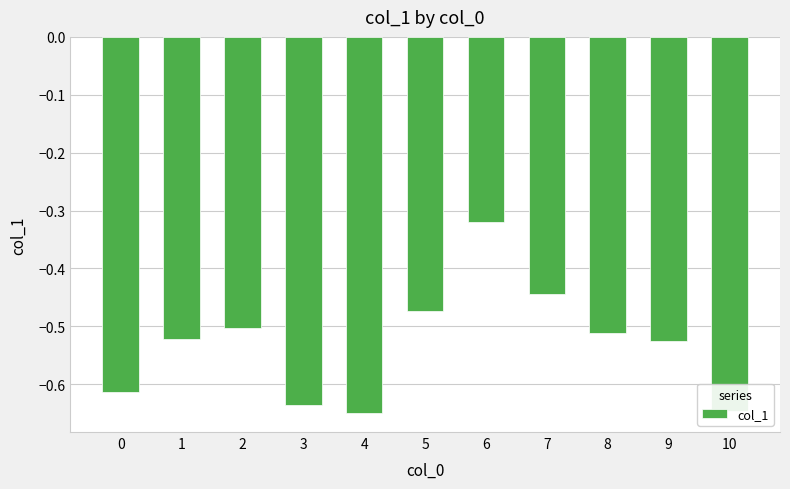

True or false: the data shows -0.4 at 4.

False